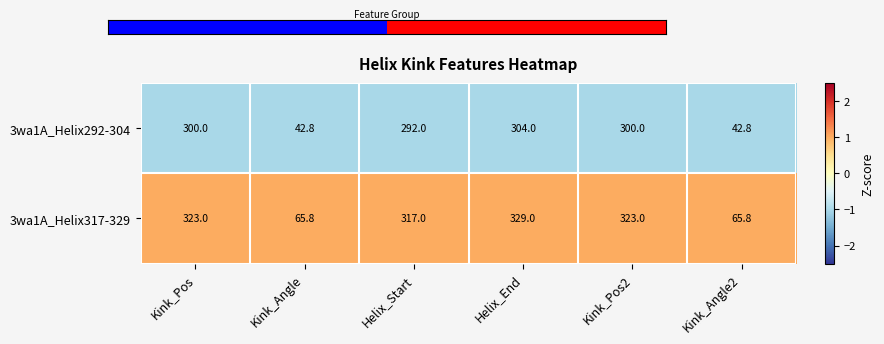

What is the smallest value displayed?

42.8